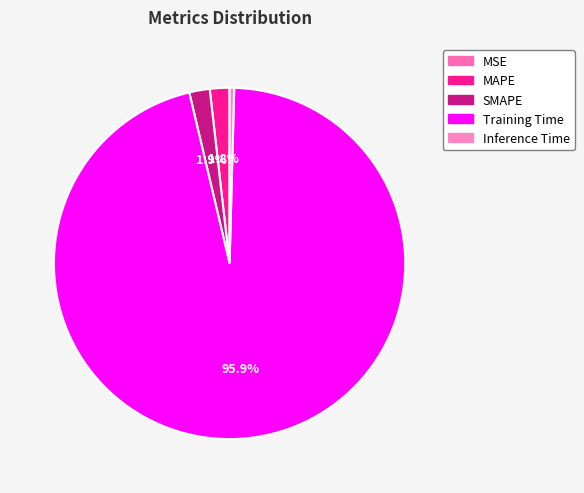

How many slices are in this pie chart?

5